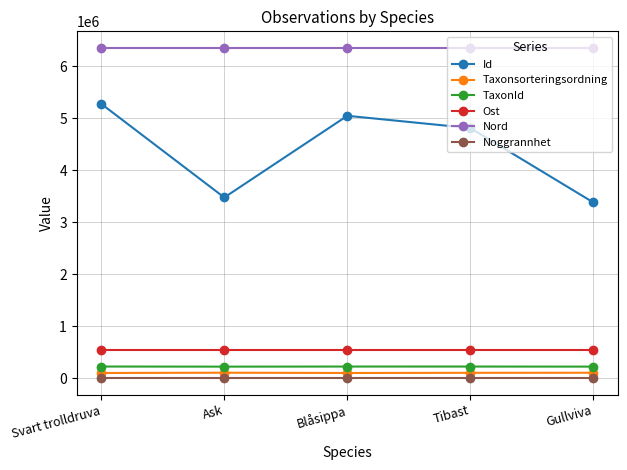

True or false: Noggrannhet and Ost intersect in this chart.

False